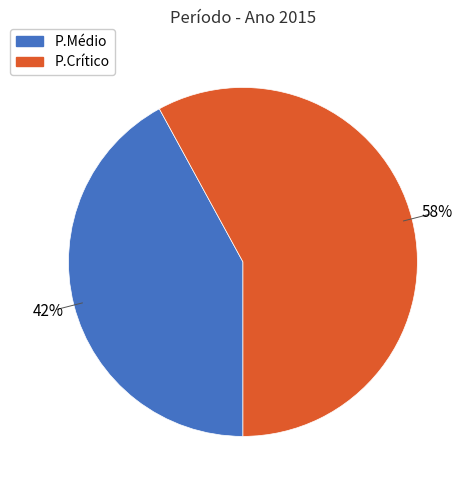

True or false: P.Médio accounts for 57% of the total.

False